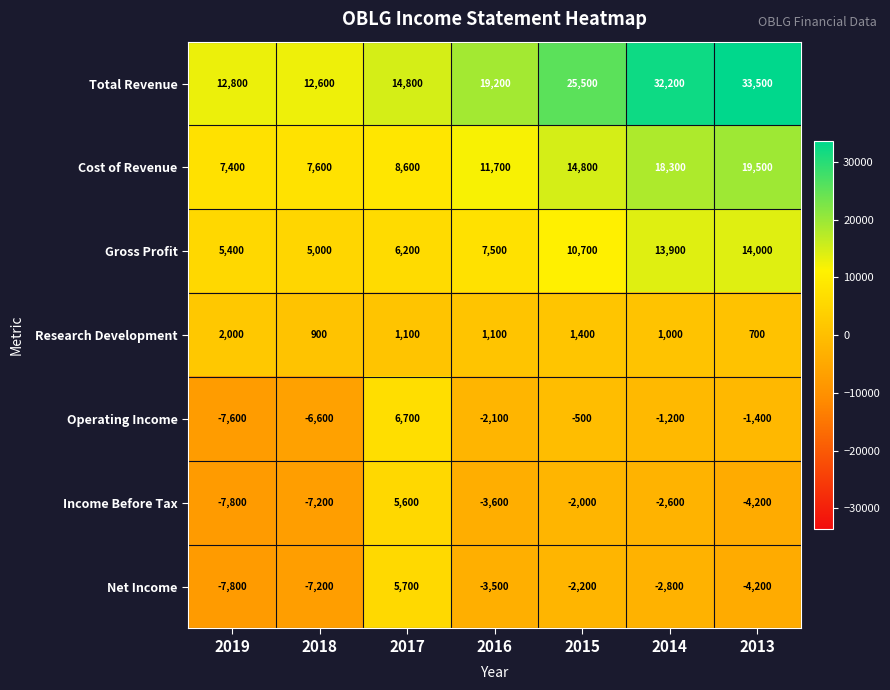

What is the sum of the Income Before Tax values at 2013 and 2014?

-6800